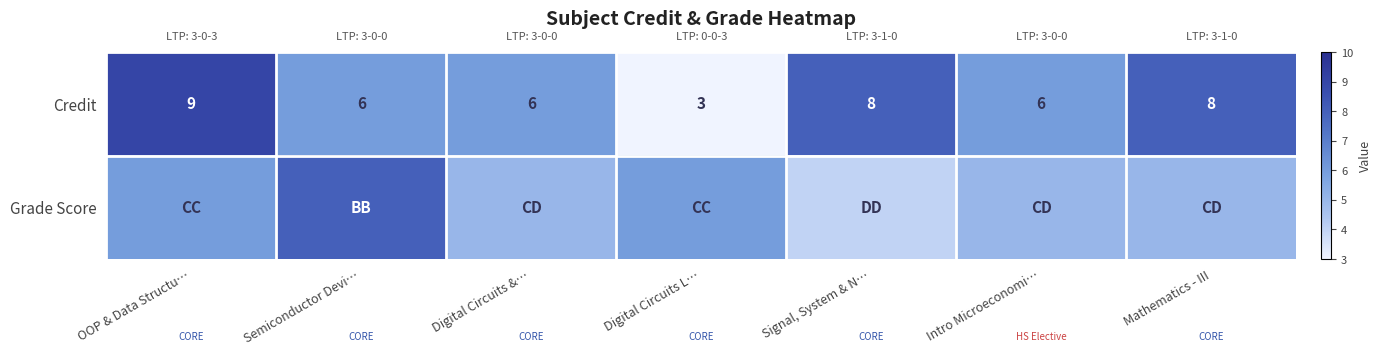

The Credit series shows 9 at OOP & Data Structu…. True or false?

True